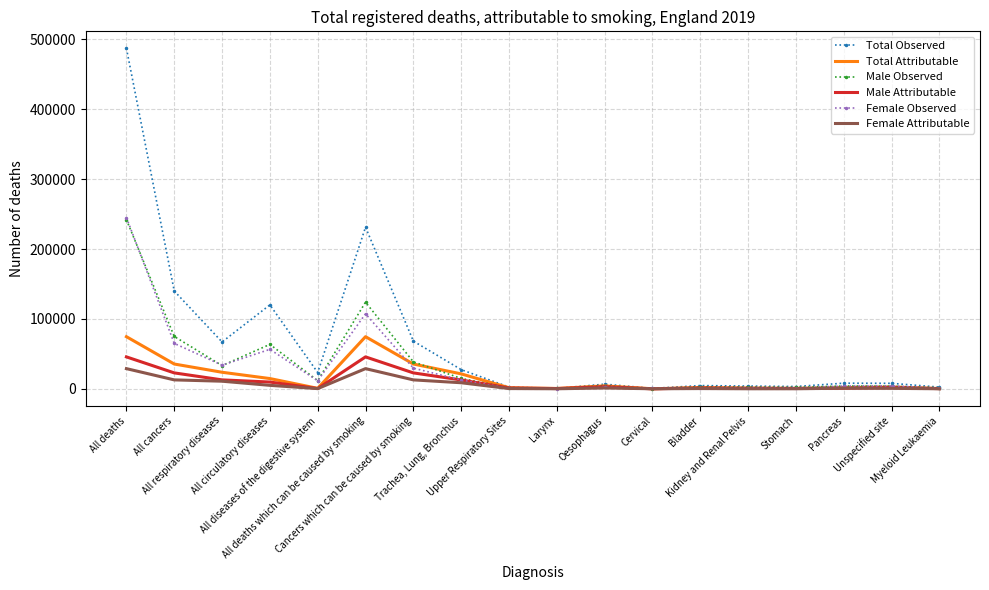

Which series has the largest total across all categories?

Total Observed